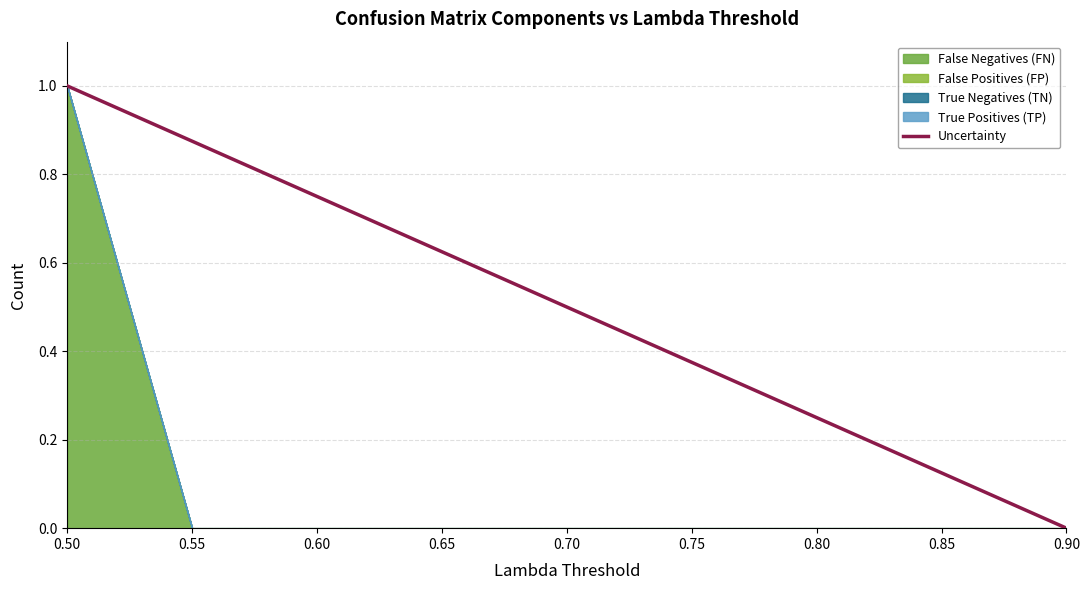

Where is the data nearest to the value 0?

0.90